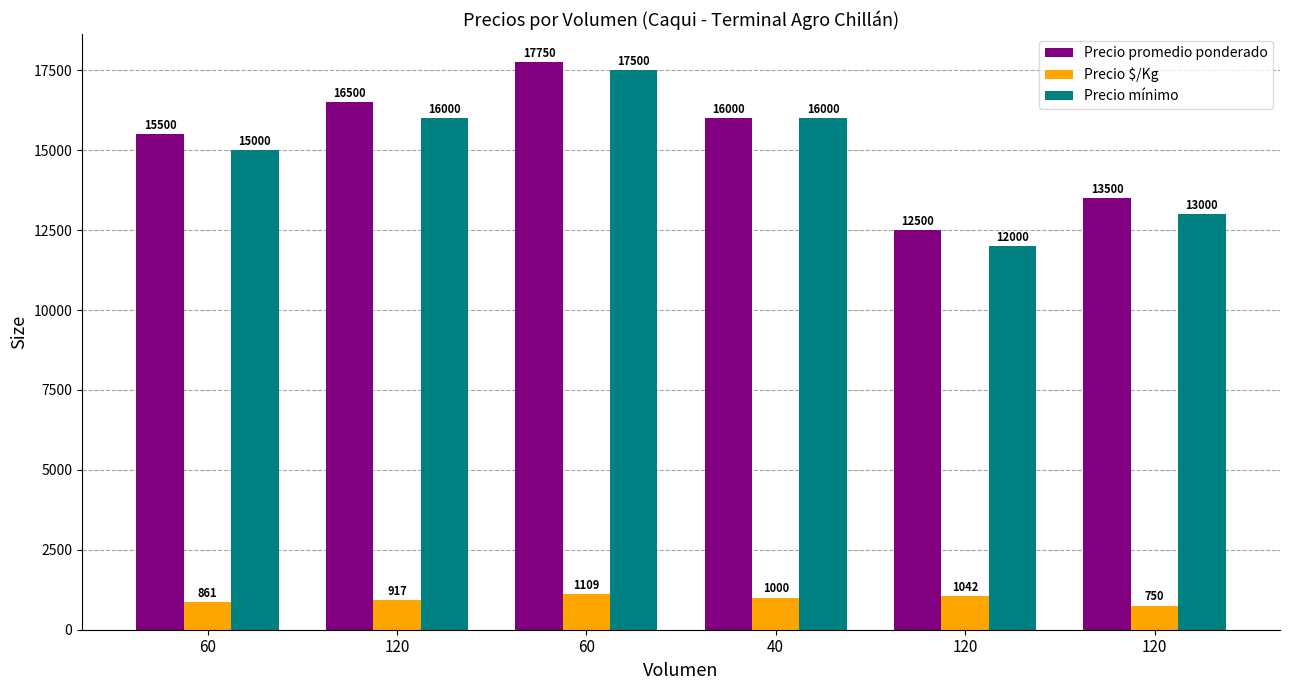

At 120, list the series in order from largest to smallest.

Precio promedio ponderado, Precio mínimo, Precio $/Kg